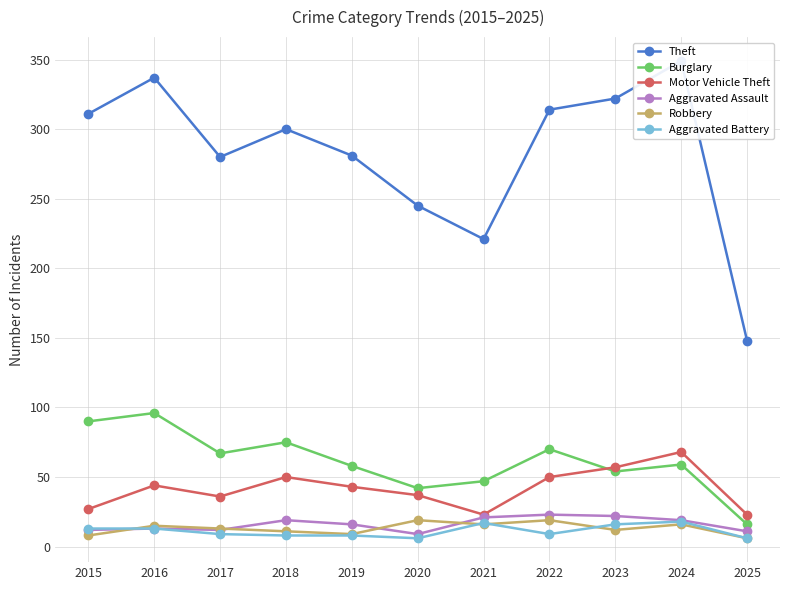

List the labels in order of Robbery value, smallest first.

2025, 2015, 2019, 2018, 2023, 2017, 2016, 2021, 2024, 2020, 2022